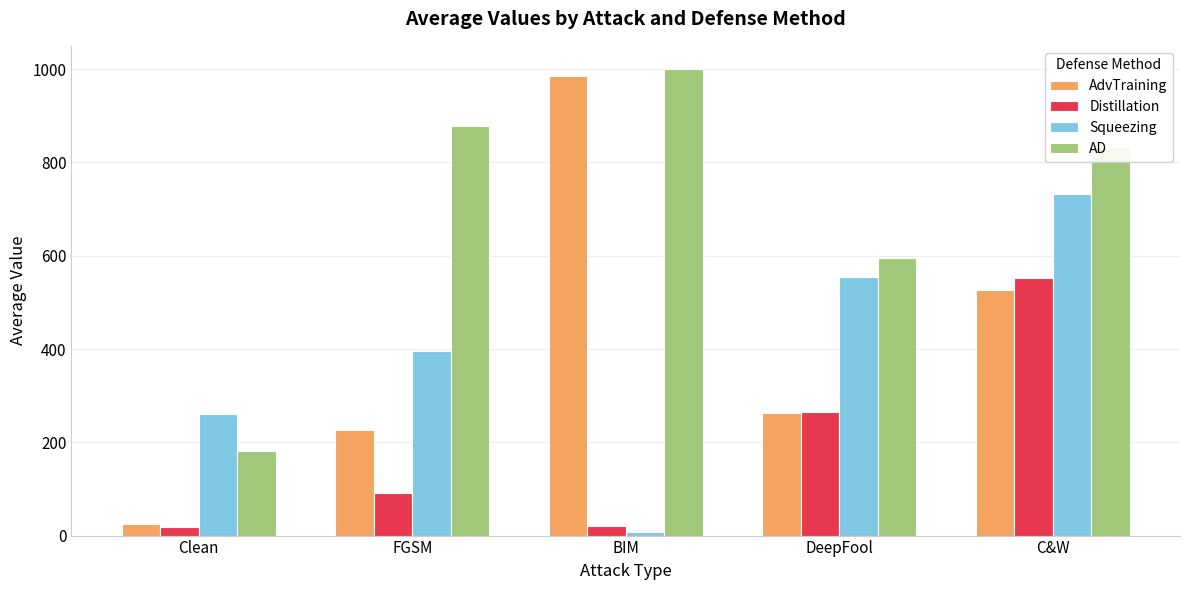

Which label corresponds to the smallest value in the chart?

BIM